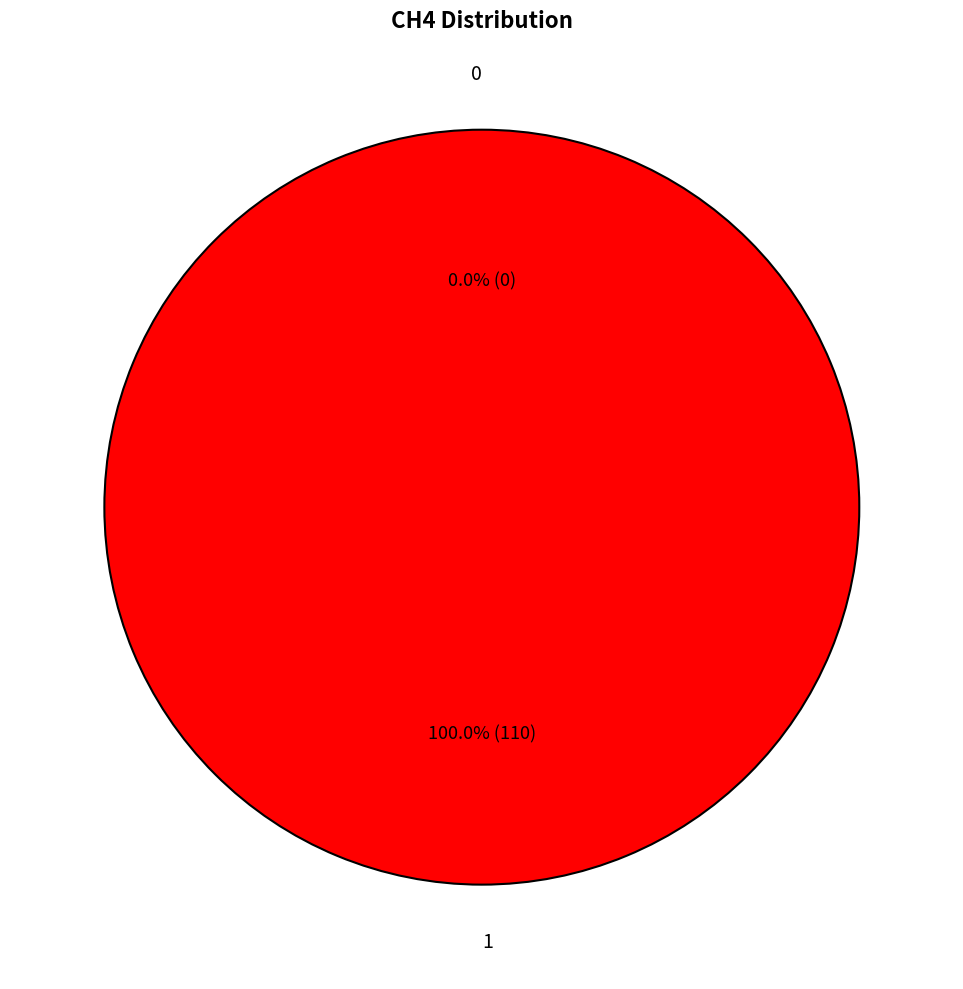

How many segments does this pie chart have?

2